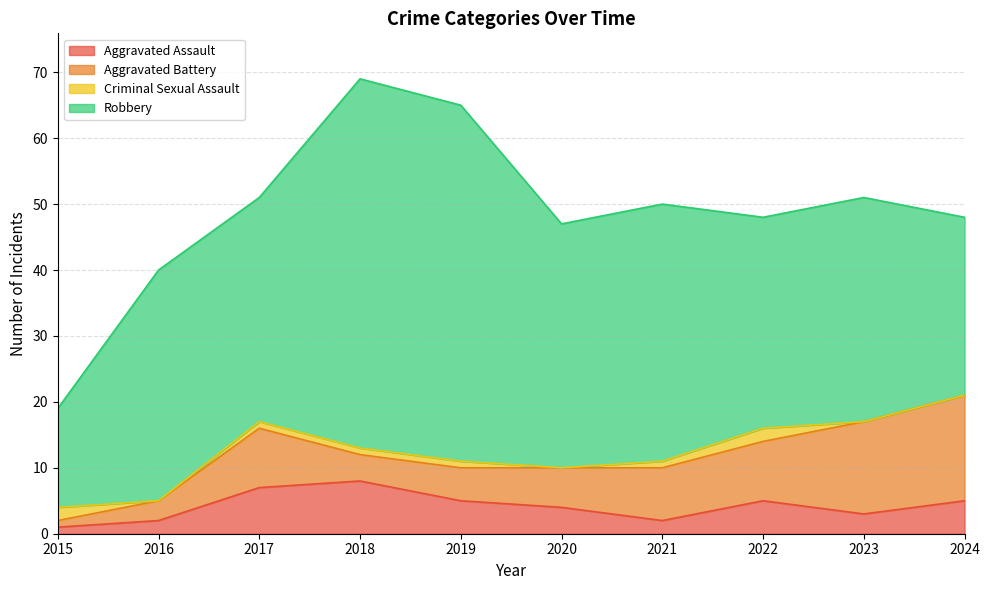

Between which two adjacent categories do Aggravated Assault and Aggravated Battery first intersect?

2017 and 2018